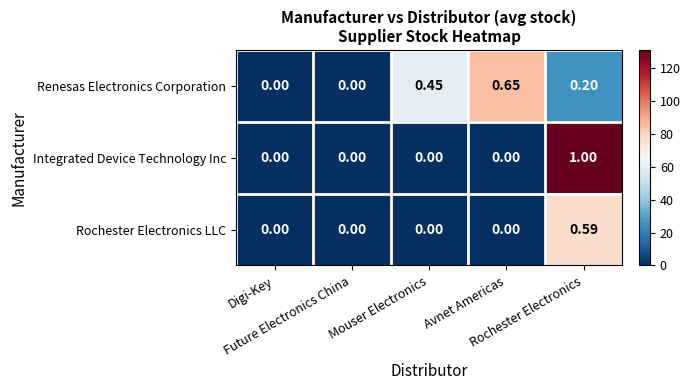

Which series has the largest total across all categories?

Renesas Electronics Corporation